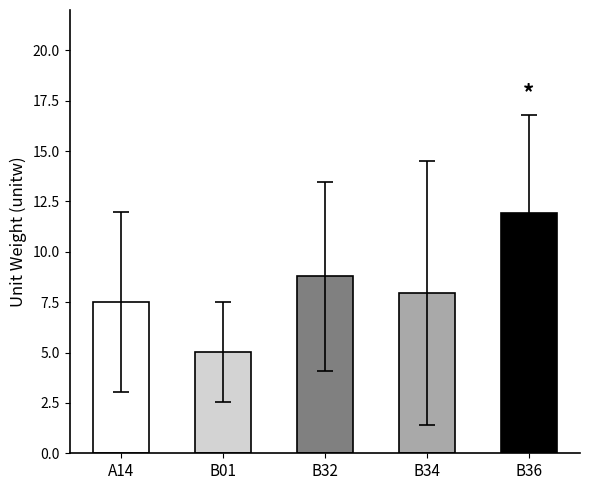

Which category has the lowest value across all series?

B01